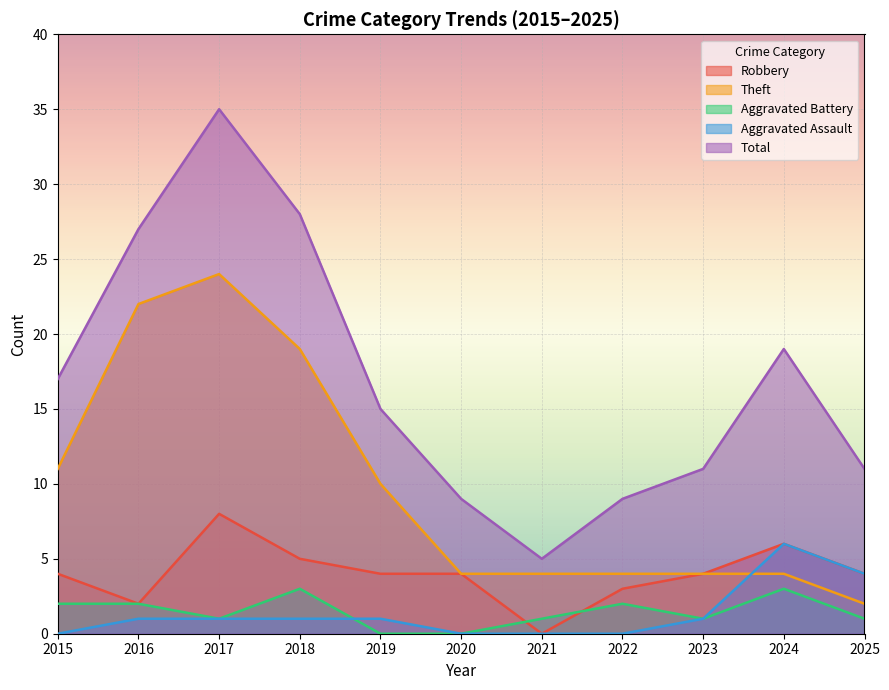

Reading left to right, extract all data points from this chart.

Robbery: 2015=4	2016=2	2017=8	2018=5	2019=4	2020=4	2021=0	2022=3	2023=4	2024=6	2025=4
Theft: 2015=11	2016=22	2017=24	2018=19	2019=10	2020=4	2021=4	2022=4	2023=4	2024=4	2025=2
Aggravated Battery: 2015=2	2016=2	2017=1	2018=3	2019=0	2020=0	2021=1	2022=2	2023=1	2024=3	2025=1
Aggravated Assault: 2015=0	2016=1	2017=1	2018=1	2019=1	2020=0	2021=0	2022=0	2023=1	2024=6	2025=4
Total: 2015=17	2016=27	2017=35	2018=28	2019=15	2020=9	2021=5	2022=9	2023=11	2024=19	2025=11